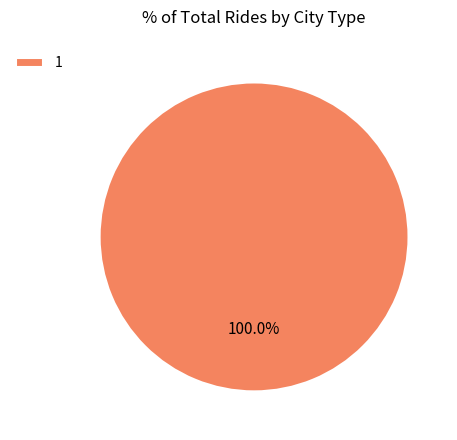

Is there a majority slice in this chart?

Yes